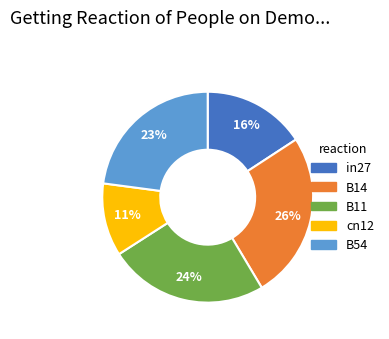

To the nearest percent, what is the combined percentage of B11 and B54?

47%